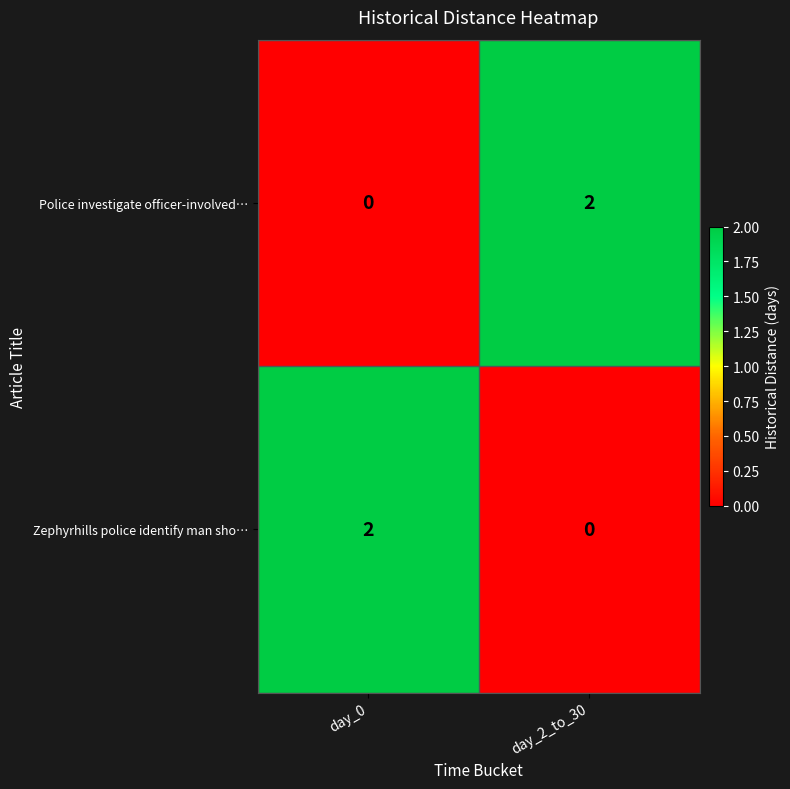

Is it true that Police investigate officer-involved… equals 2 at day_2_to_30?

True